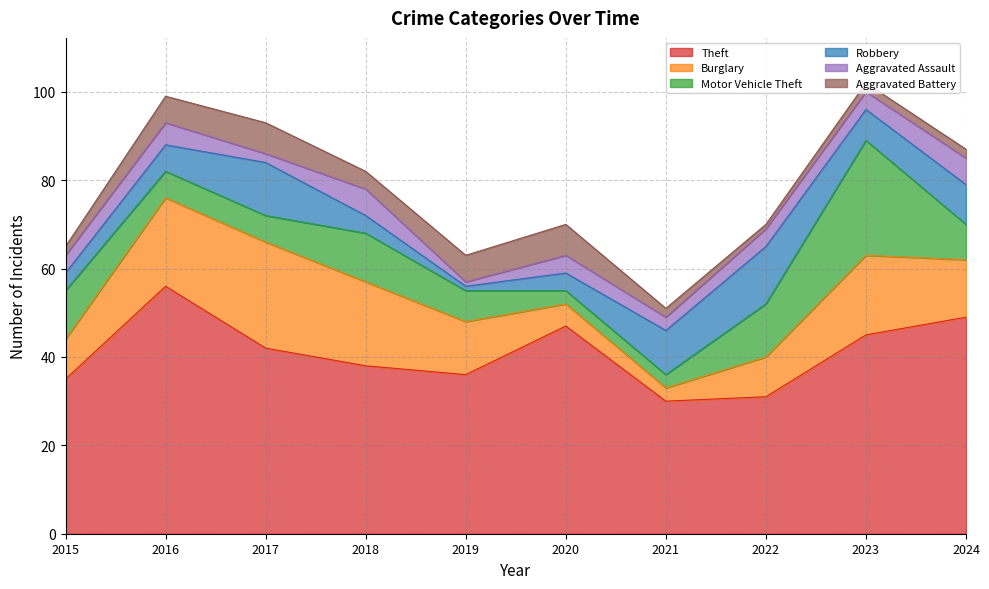

Count the number of data series in this chart.

6